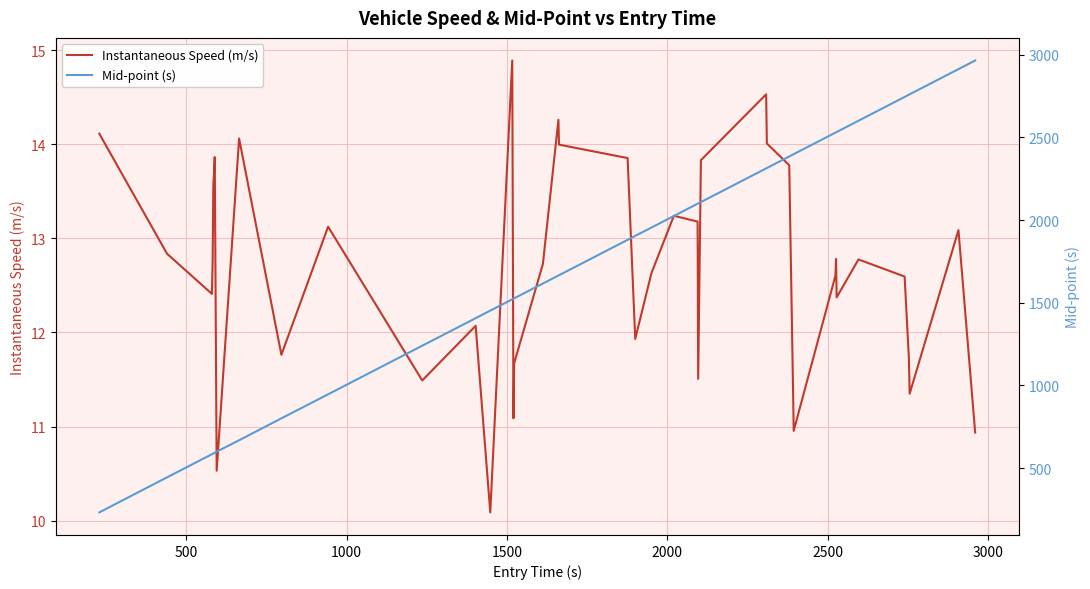

What is the highest value of the Instantaneous Speed (m/s) series?

14.9